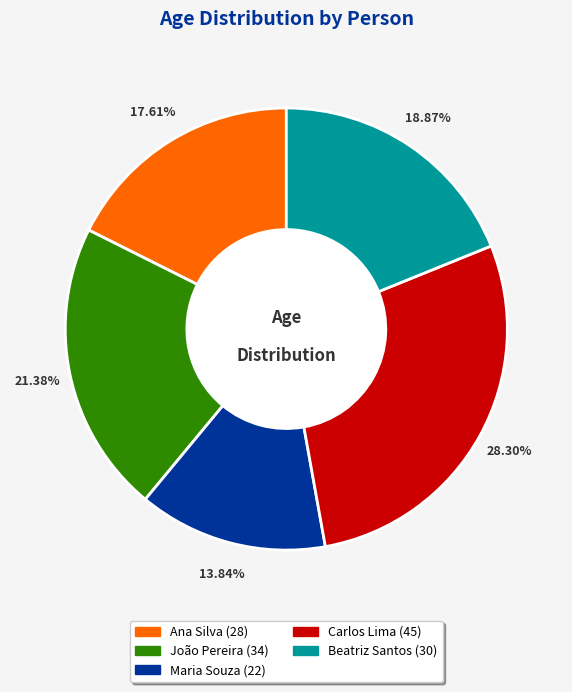

Between João Pereira and Beatriz Santos, which is larger?

João Pereira